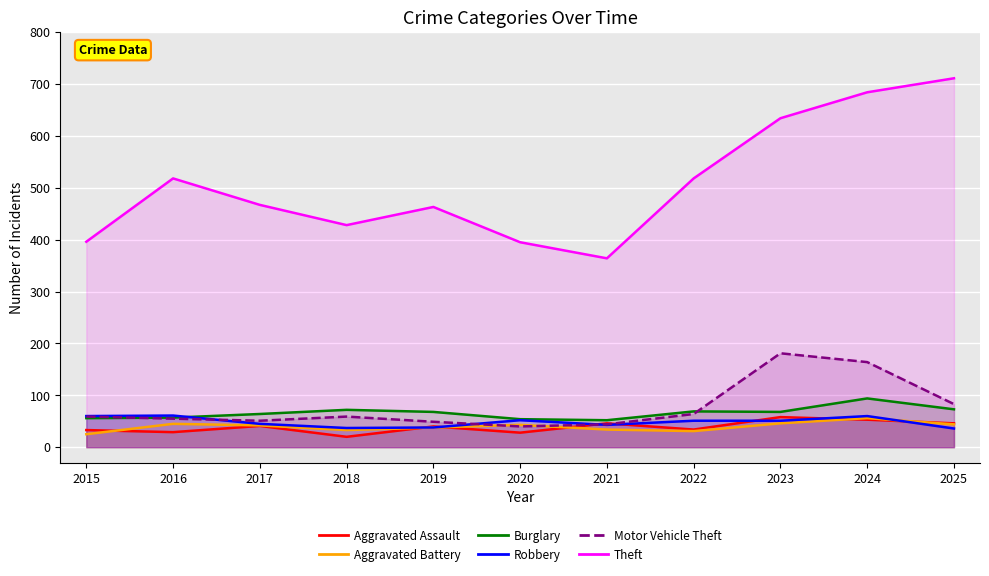

Reading left to right, extract all data points from this chart.

Aggravated Assault: 2015=33	2016=29	2017=41	2018=20	2019=40	2020=28	2021=46	2022=34	2023=58	2024=53	2025=46
Aggravated Battery: 2015=25	2016=45	2017=42	2018=33	2019=38	2020=43	2021=34	2022=31	2023=46	2024=56	2025=44
Burglary: 2015=56	2016=57	2017=64	2018=72	2019=68	2020=54	2021=52	2022=69	2023=68	2024=94	2025=73
Robbery: 2015=60	2016=61	2017=45	2018=37	2019=38	2020=52	2021=43	2022=51	2023=51	2024=60	2025=36
Motor Vehicle Theft: 2015=59	2016=55	2017=51	2018=59	2019=49	2020=40	2021=44	2022=64	2023=181	2024=164	2025=83
Theft: 2015=396	2016=518	2017=467	2018=428	2019=463	2020=395	2021=364	2022=518	2023=634	2024=684	2025=711